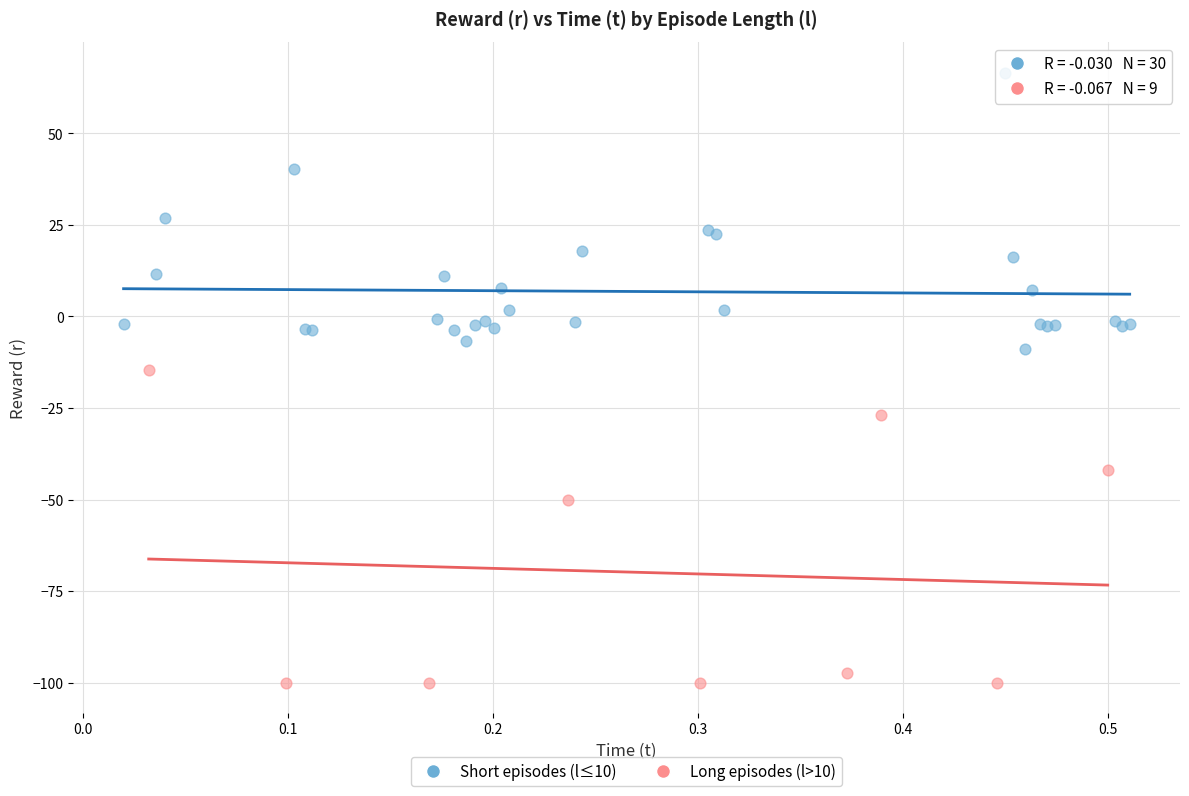

Which series has the widest spread of Y values?

Long episodes (l>10)